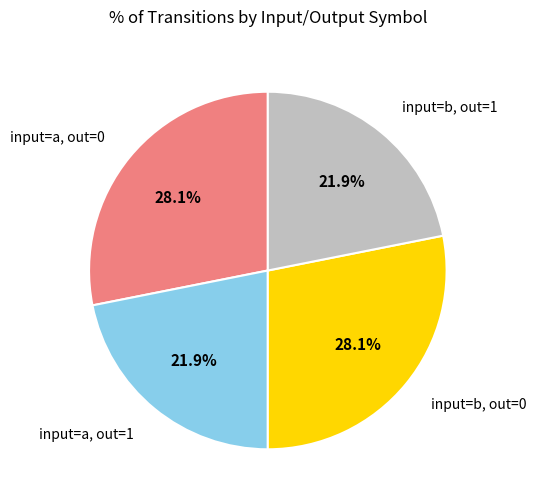

Do input=b, out=1 and input=a, out=1 together represent more than half of the pie?

No